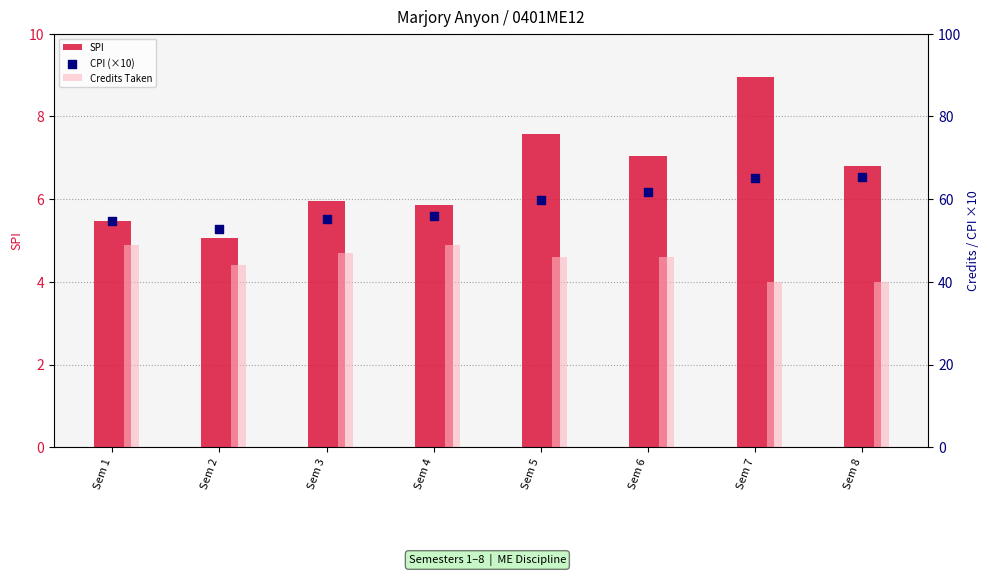

Which series has the largest Y range (max minus min)?

CPI (×10)